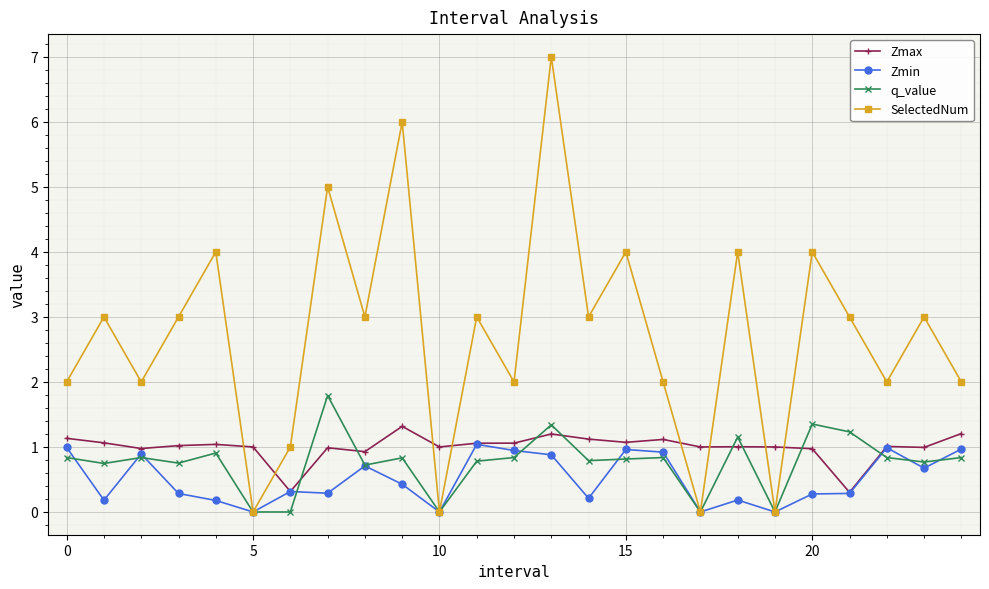

True or false: Zmax and q_value cross at least once.

True